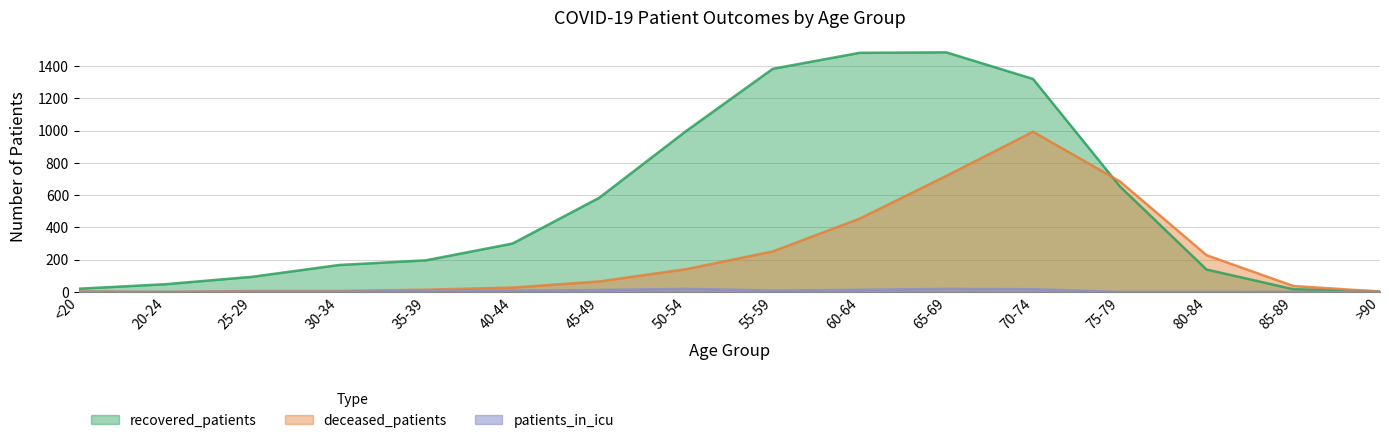

Is it true that recovered_patients equals 20 at <20?

True